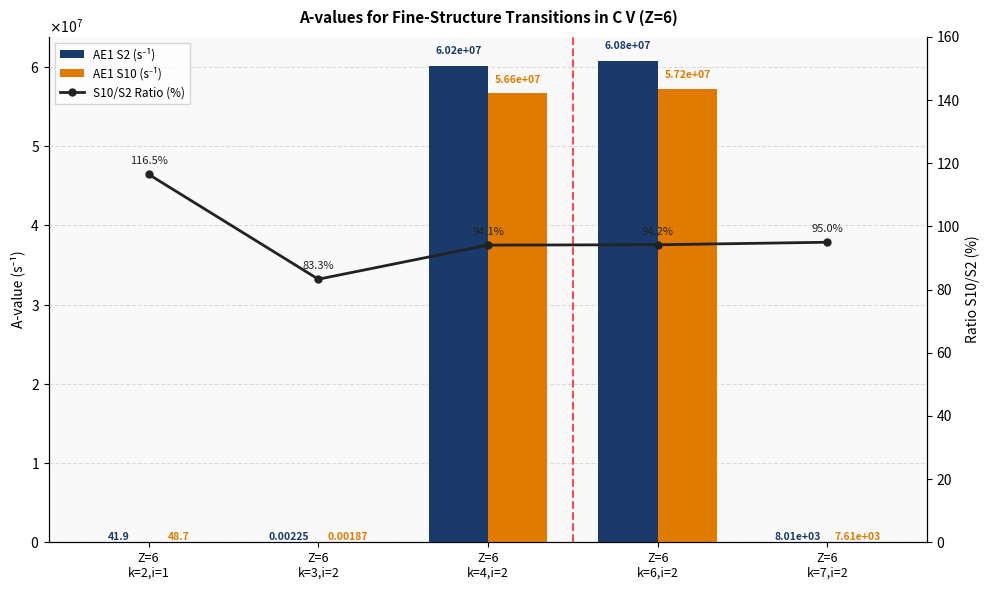

How many series are shown in this chart?

3